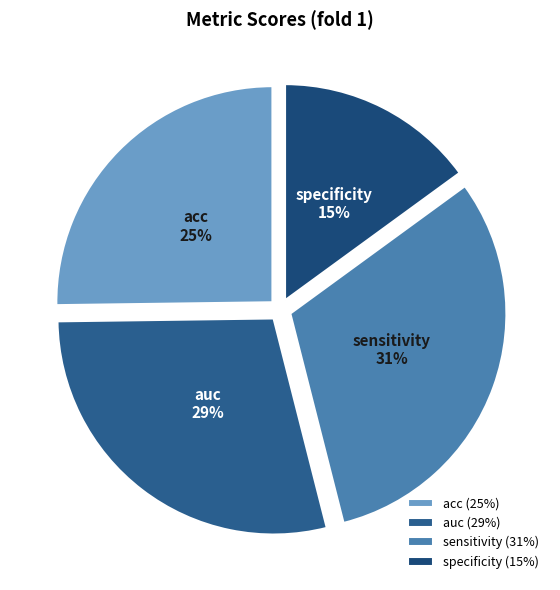

How many segments does this pie chart have?

4